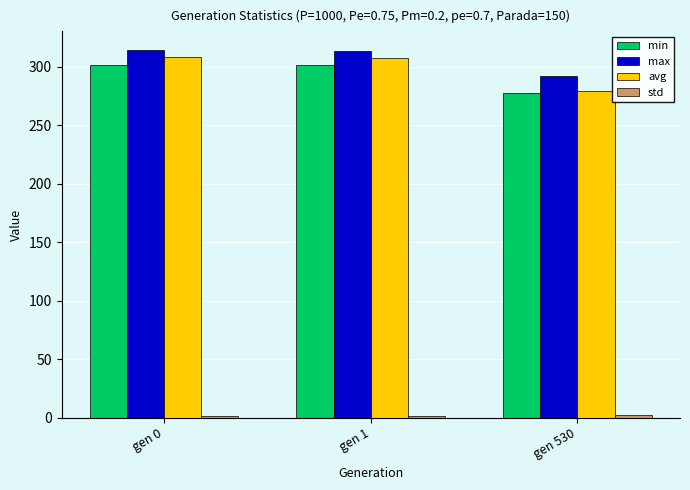

Which series has the largest range (max minus min)?

avg